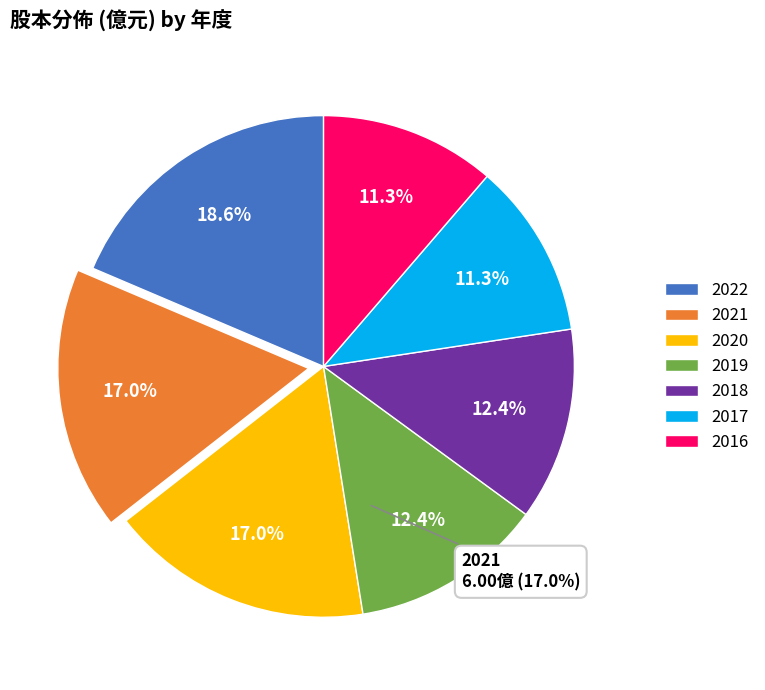

What is the smallest slice in the pie chart?

2017